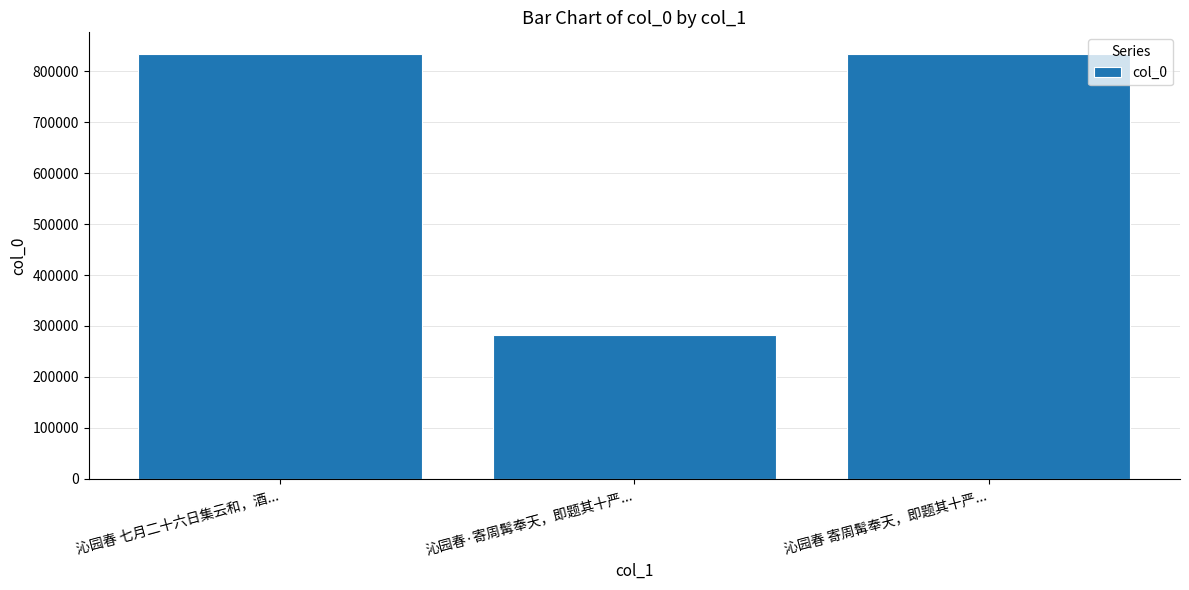

Count the number of categories in the chart.

3